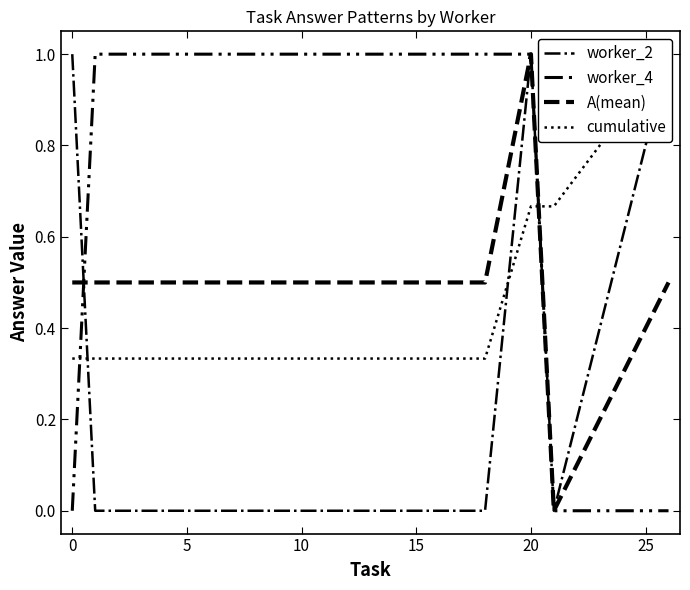

Count the number of categories in the chart.

6